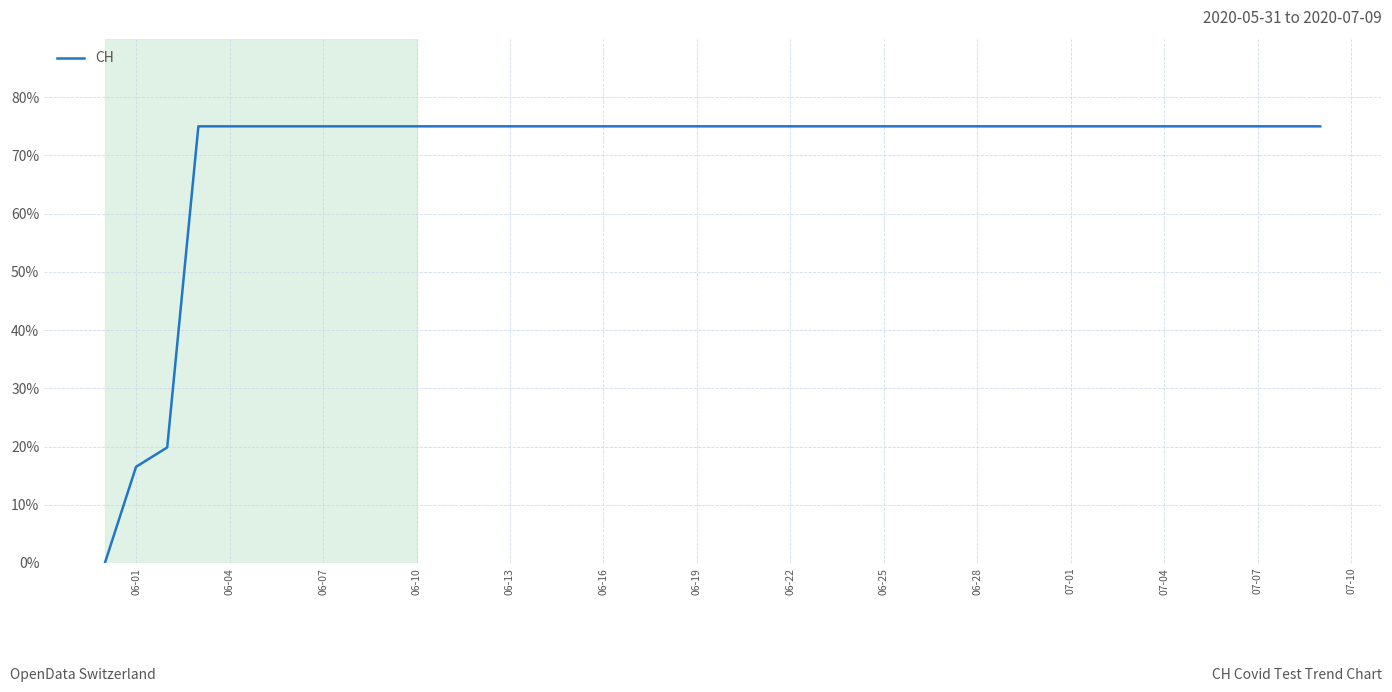

What is the difference between the maximum and minimum values?

75.0